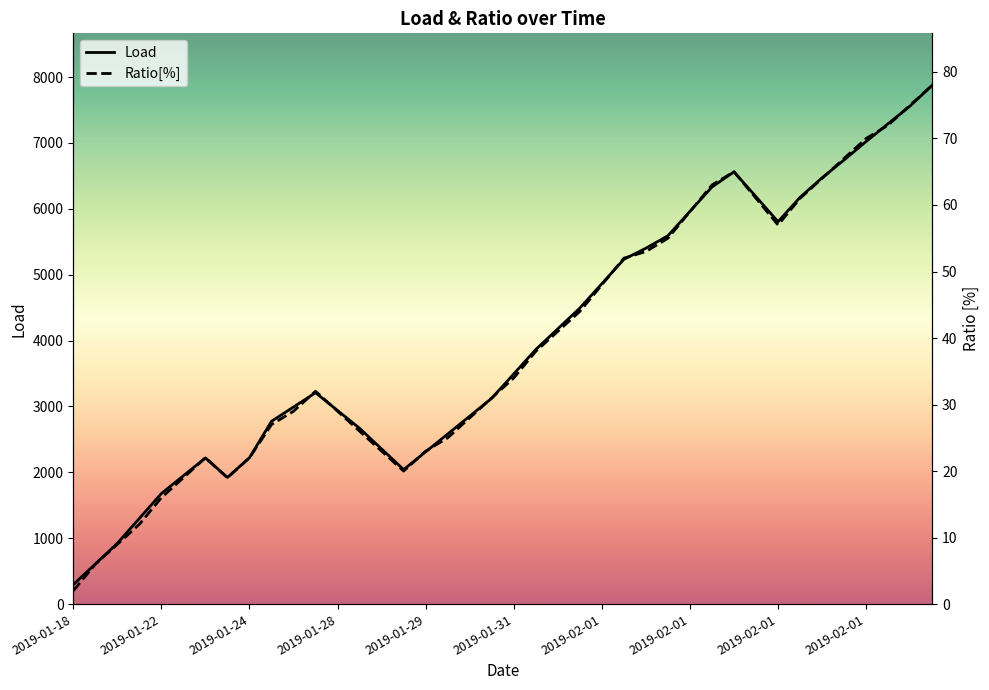

In Ratio[%], how many points are lower than both neighbors (excluding endpoints)?

3